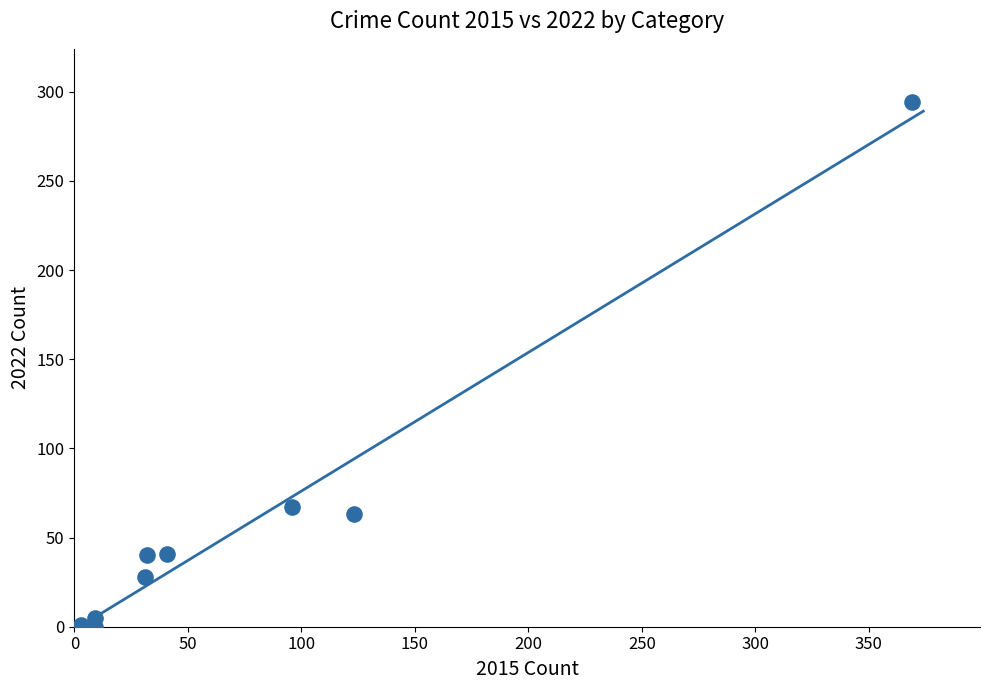

What Y value in the scatter plot is closest to 147?

67